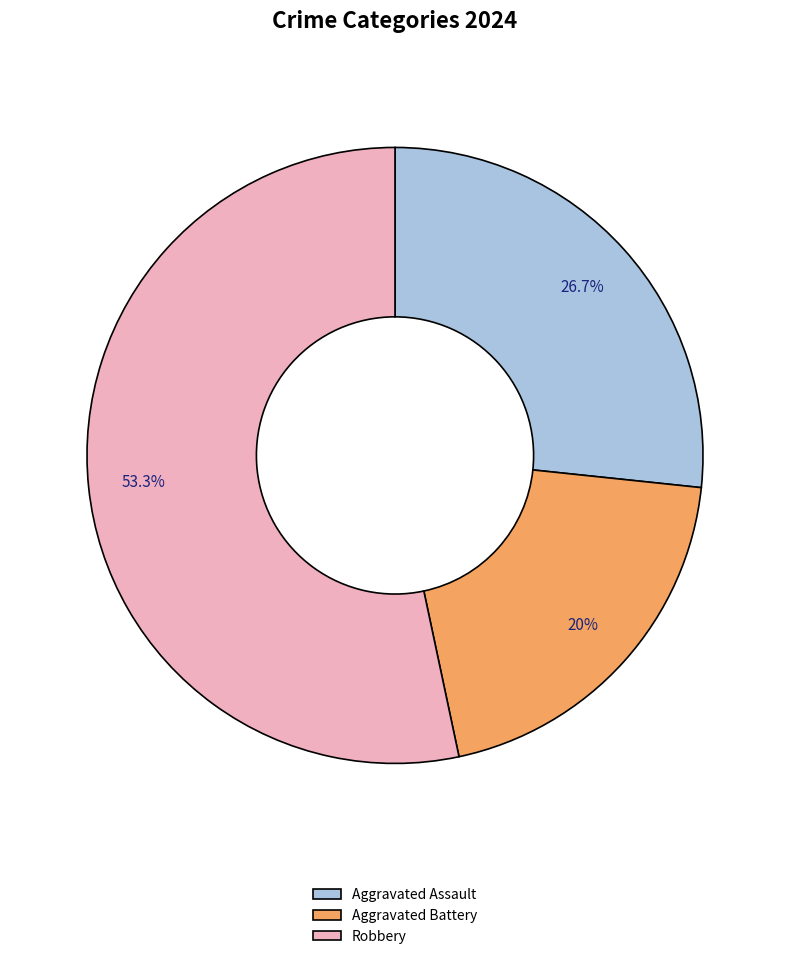

Rank the categories by value from lowest to highest.

Aggravated Battery, Aggravated Assault, Robbery